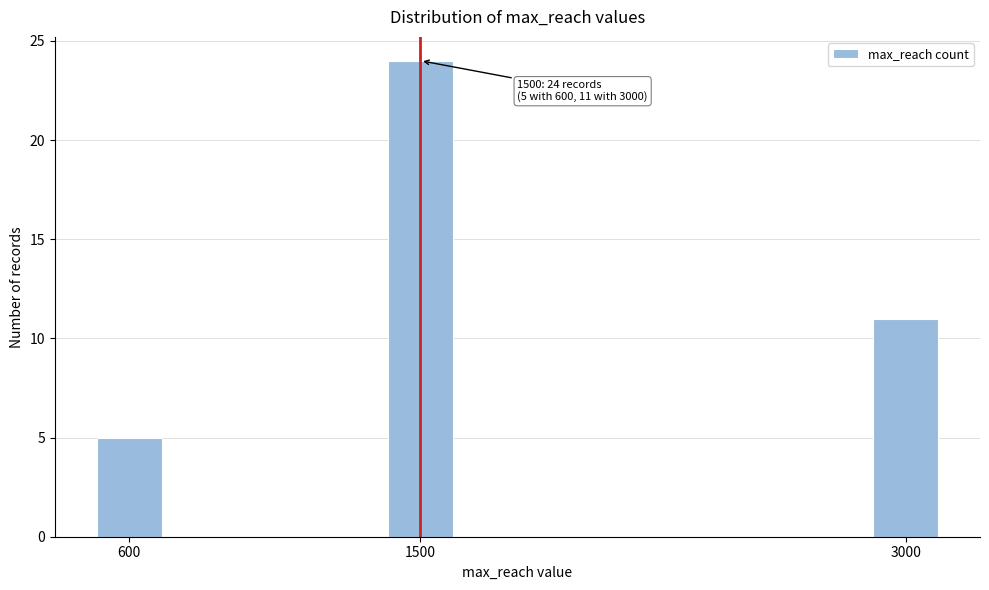

Reading left to right, transcribe all the data shown in this chart.

5	24	11